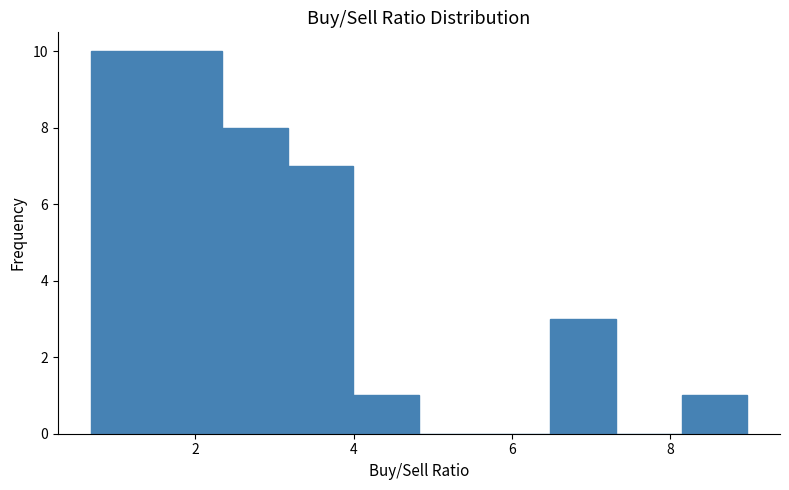

Reading left to right, list every bar in this chart as the range it spans on the x-axis followed by its height. Neither the bar edges nor the heights are printed on the chart, so give them approximately, as read against the axes.

0.6 to 1.6: 10
1.6 to 2.4: 10
2.4 to 3.2: 8
3.2 to 4.0: 7
4.0 to 4.8: 1
4.8 to 5.6: 0
5.6 to 6.4: 0
6.4 to 7.4: 3
7.4 to 8.2: 0
8.2 to 9.0: 1